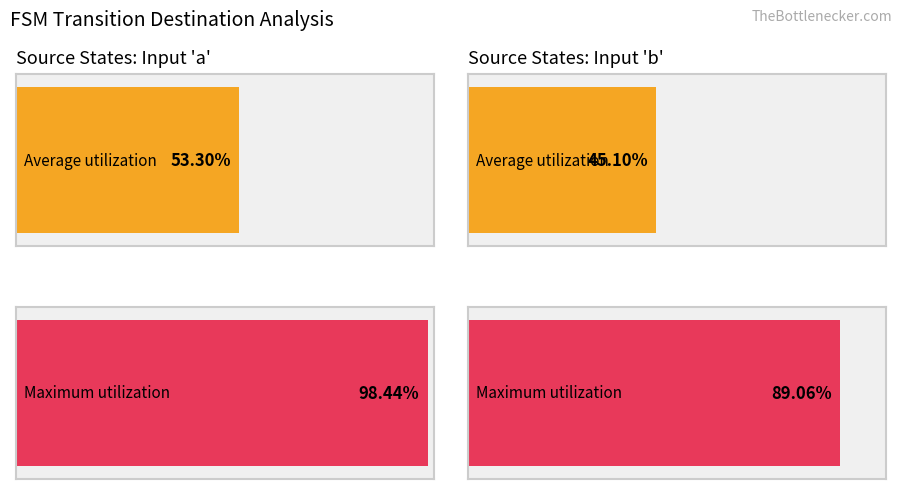

At how many categories does at least one series exceed 61?

2